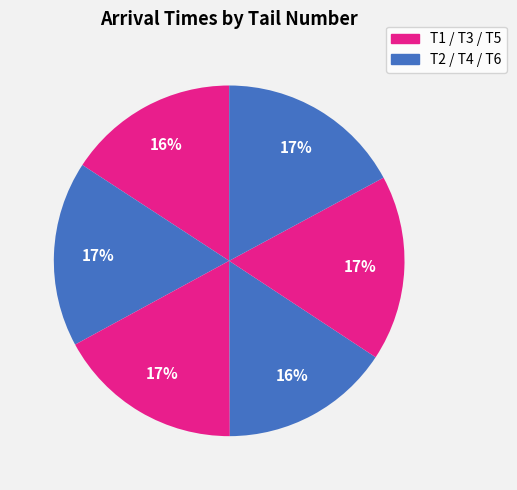

How many slices are in this pie chart?

6